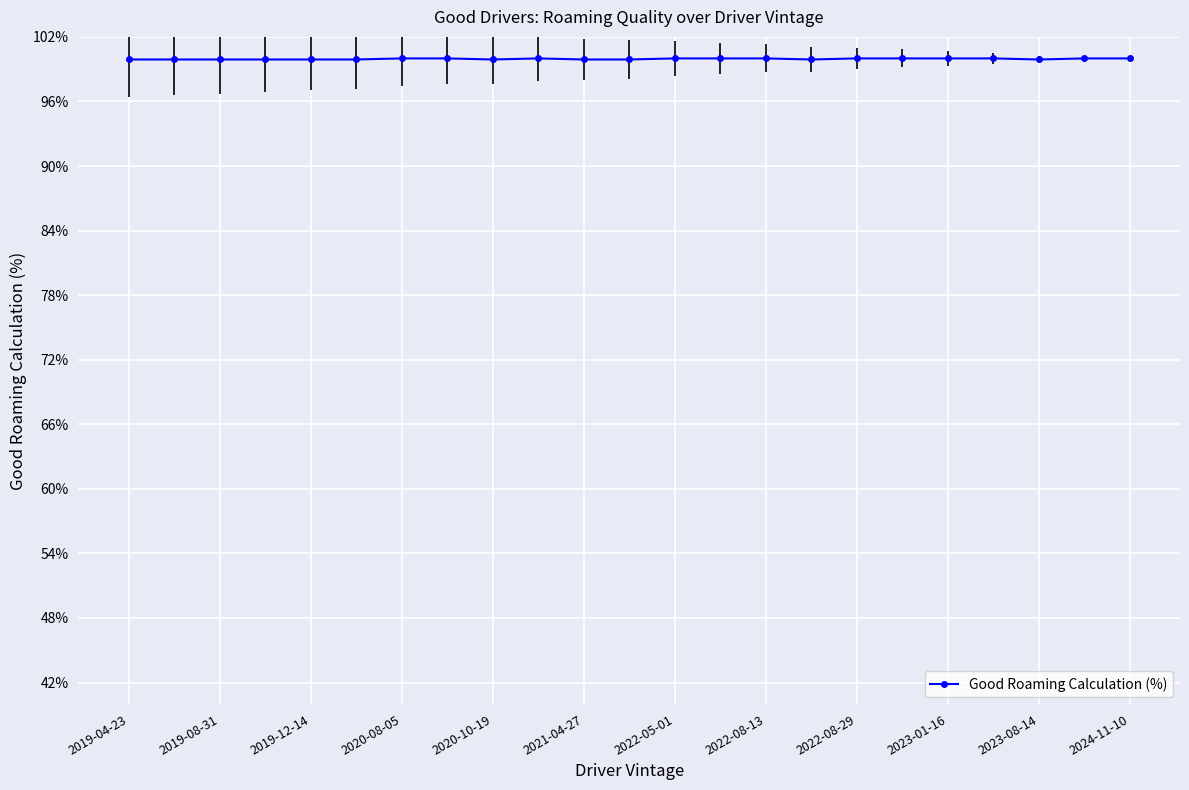

What is the value of the 18th point from the left?

100.0